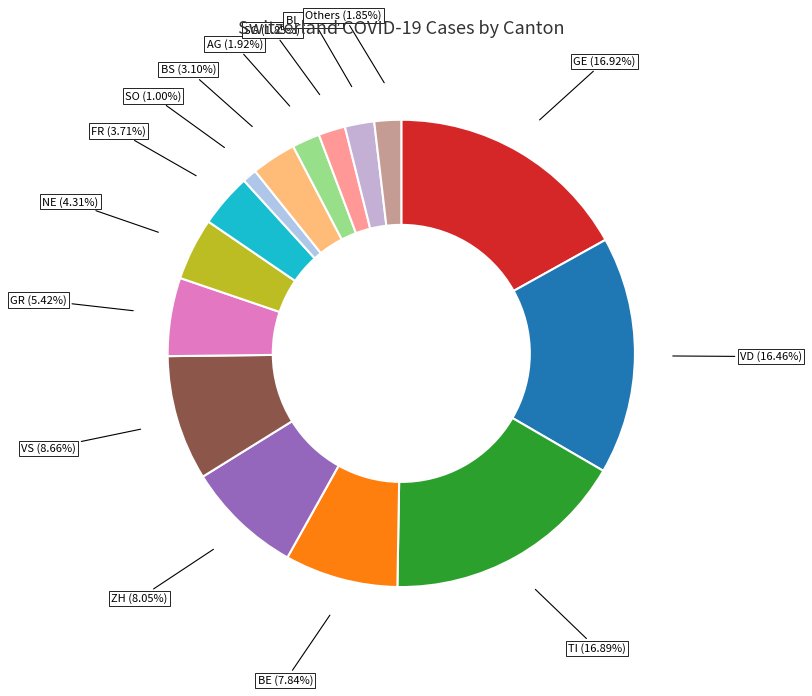

Which slice is the smallest?

SO